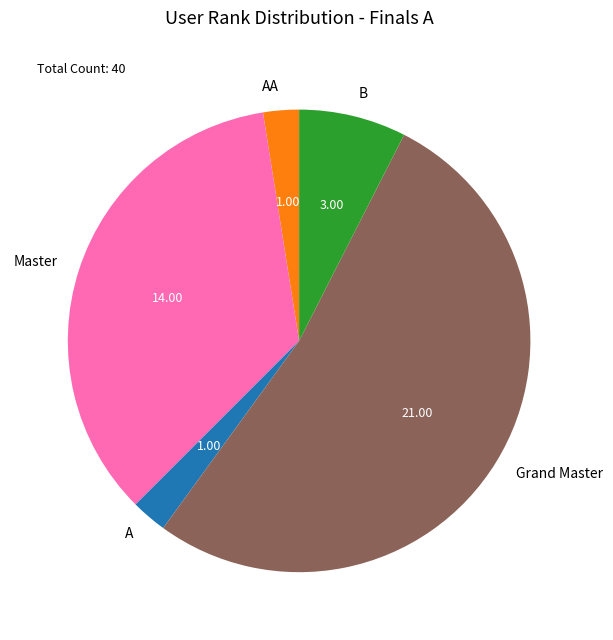

Is there a majority slice in this chart?

Yes